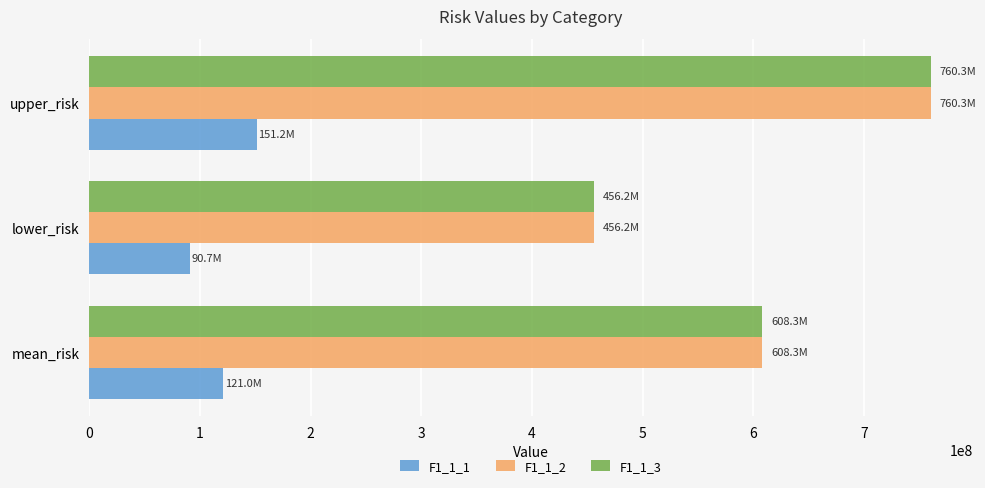

At which category is the sum across all series the highest?

upper_risk